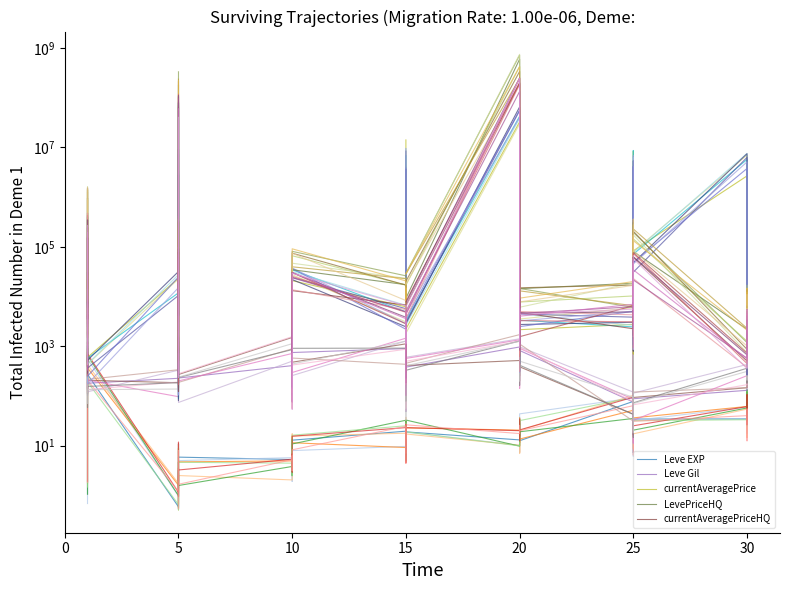

How many lines are shown in the chart?

5